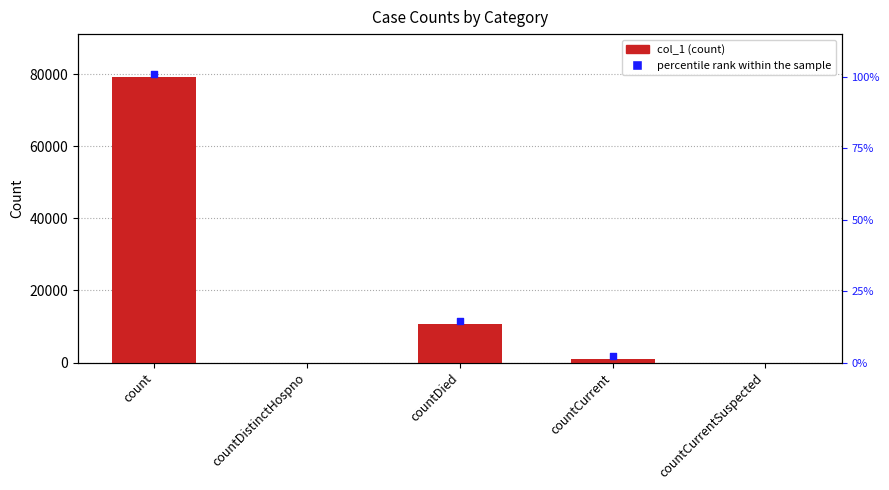

Between countCurrentSuspected and countDied, which is larger?

countDied